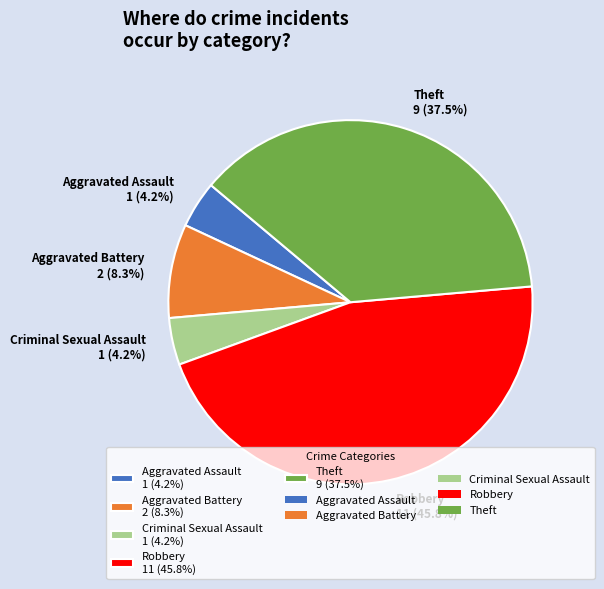

Approximately how many times larger is the value at Aggravated Assault compared to Criminal Sexual Assault?

1.0